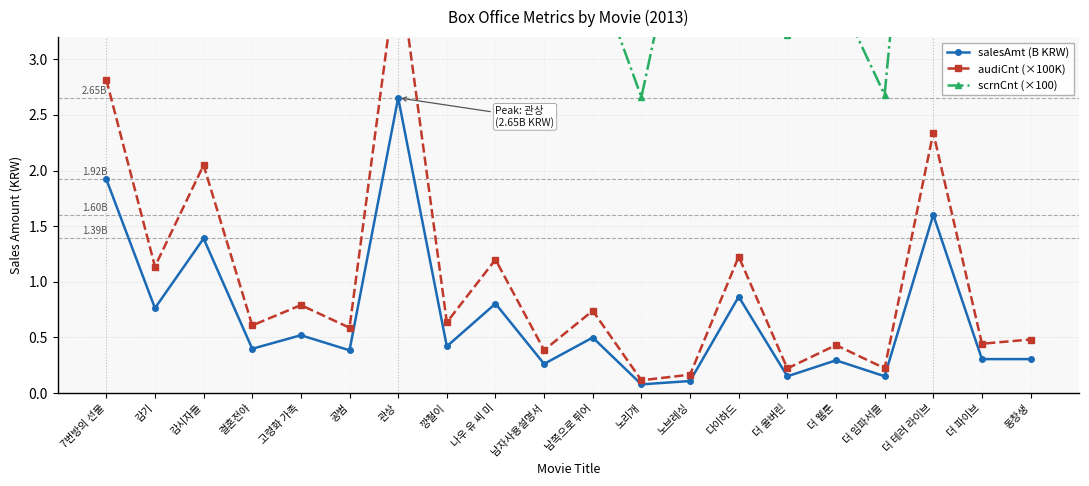

What is the spread (max minus min) of values at 고령화 가족?

5.1